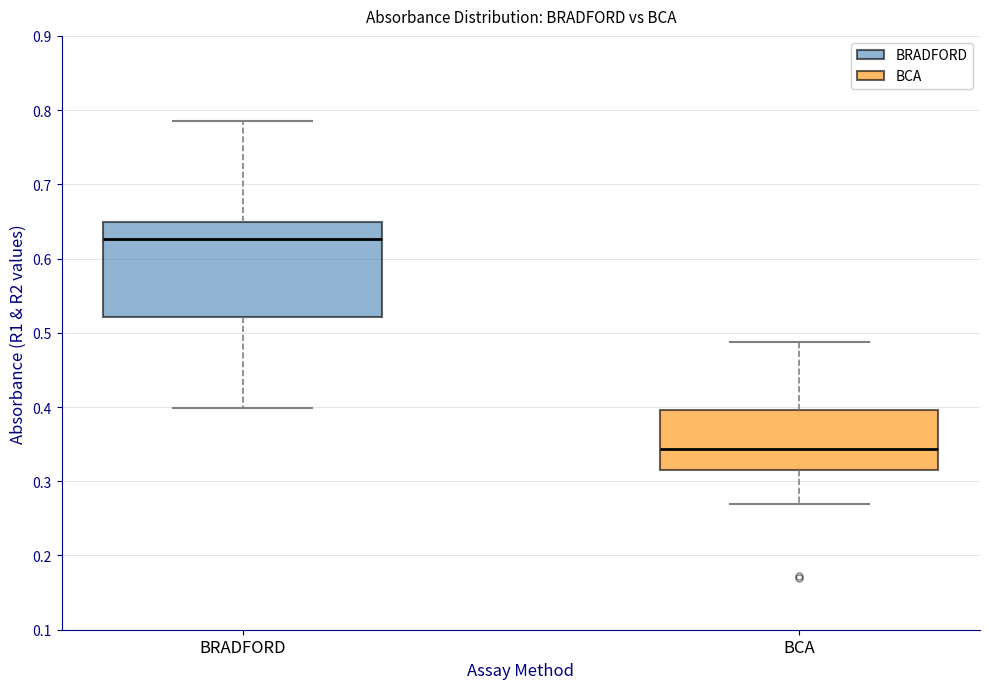

Which box's median line is the highest?

BRADFORD